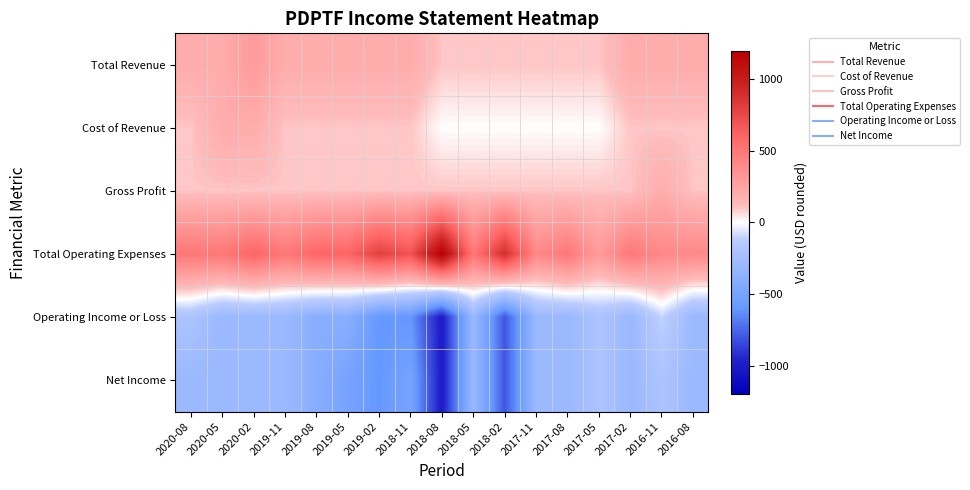

Reading left to right, extract all data points from this chart.

Total Revenue: 2020-08=200	2020-05=200	2020-02=300	2019-11=200	2019-08=200	2019-05=200	2019-02=200	2018-11=200	2018-08=100	2018-05=100	2018-02=100	2017-11=100	2017-08=100	2017-05=100	2017-02=200	2016-11=200	2016-08=200
Cost of Revenue: 2020-08=100	2020-05=200	2020-02=200	2019-11=100	2019-08=100	2019-05=100	2019-02=100	2018-11=100	2018-08=0	2018-05=0	2018-02=0	2017-11=0	2017-08=0	2017-05=0	2017-02=100	2016-11=100	2016-08=100
Gross Profit: 2020-08=100	2020-05=100	2020-02=100	2019-11=100	2019-08=100	2019-05=100	2019-02=100	2018-11=100	2018-08=100	2018-05=100	2018-02=100	2017-11=100	2017-08=100	2017-05=100	2017-02=100	2016-11=200	2016-08=100
Total Operating Expenses: 2020-08=500	2020-05=500	2020-02=600	2019-11=500	2019-08=600	2019-05=600	2019-02=800	2018-11=700	2018-08=1200	2018-05=500	2018-02=900	2017-11=400	2017-08=500	2017-05=300	2017-02=500	2016-11=400	2016-08=400
Operating Income or Loss: 2020-08=-200	2020-05=-300	2020-02=-300	2019-11=-300	2019-08=-400	2019-05=-400	2019-02=-600	2018-11=-600	2018-08=-1000	2018-05=-300	2018-02=-800	2017-11=-300	2017-08=-300	2017-05=-200	2017-02=-300	2016-11=-100	2016-08=-300
Net Income: 2020-08=-300	2020-05=-300	2020-02=-300	2019-11=-300	2019-08=-400	2019-05=-500	2019-02=-600	2018-11=-500	2018-08=-1000	2018-05=-300	2018-02=-800	2017-11=-300	2017-08=-300	2017-05=-200	2017-02=-300	2016-11=-200	2016-08=-300